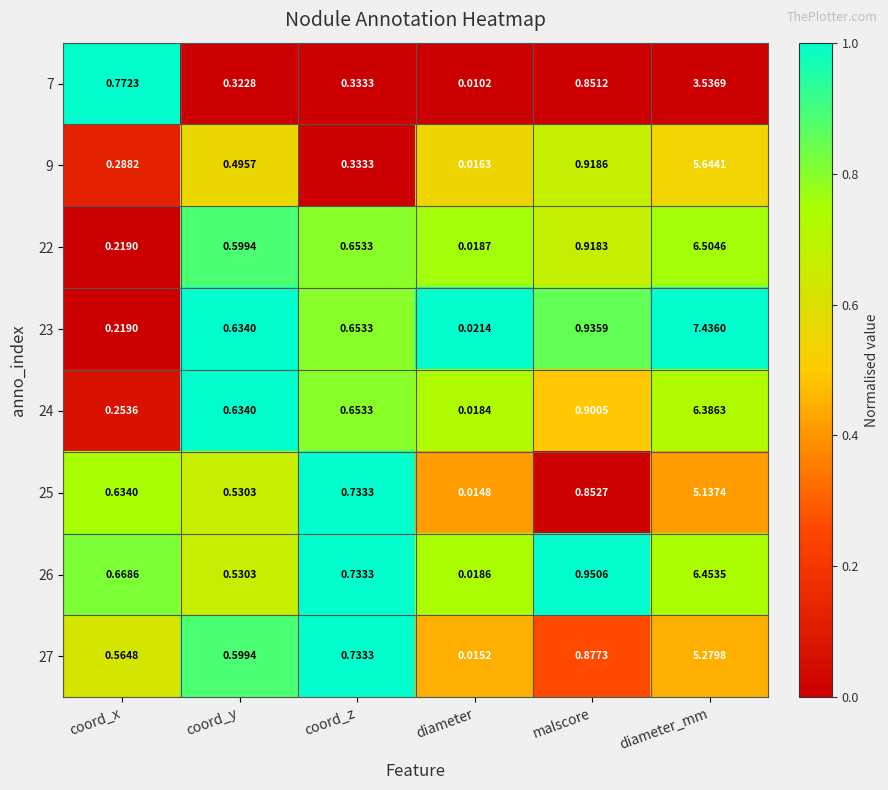

At which category is the sum across all series the highest?

diameter_mm